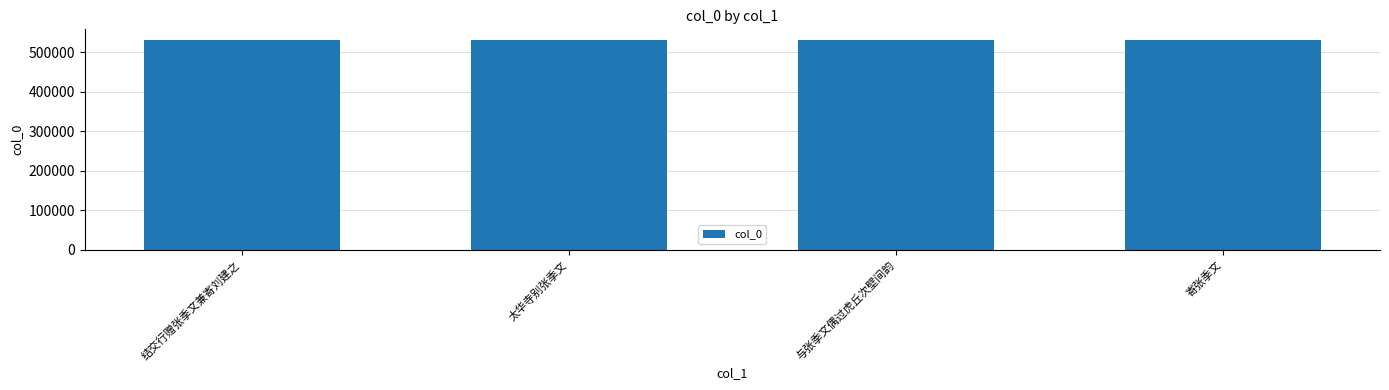

Approximately how many times larger is the value at 寄张季文 compared to 与张季文偶过虎丘次壁间韵?

1.0